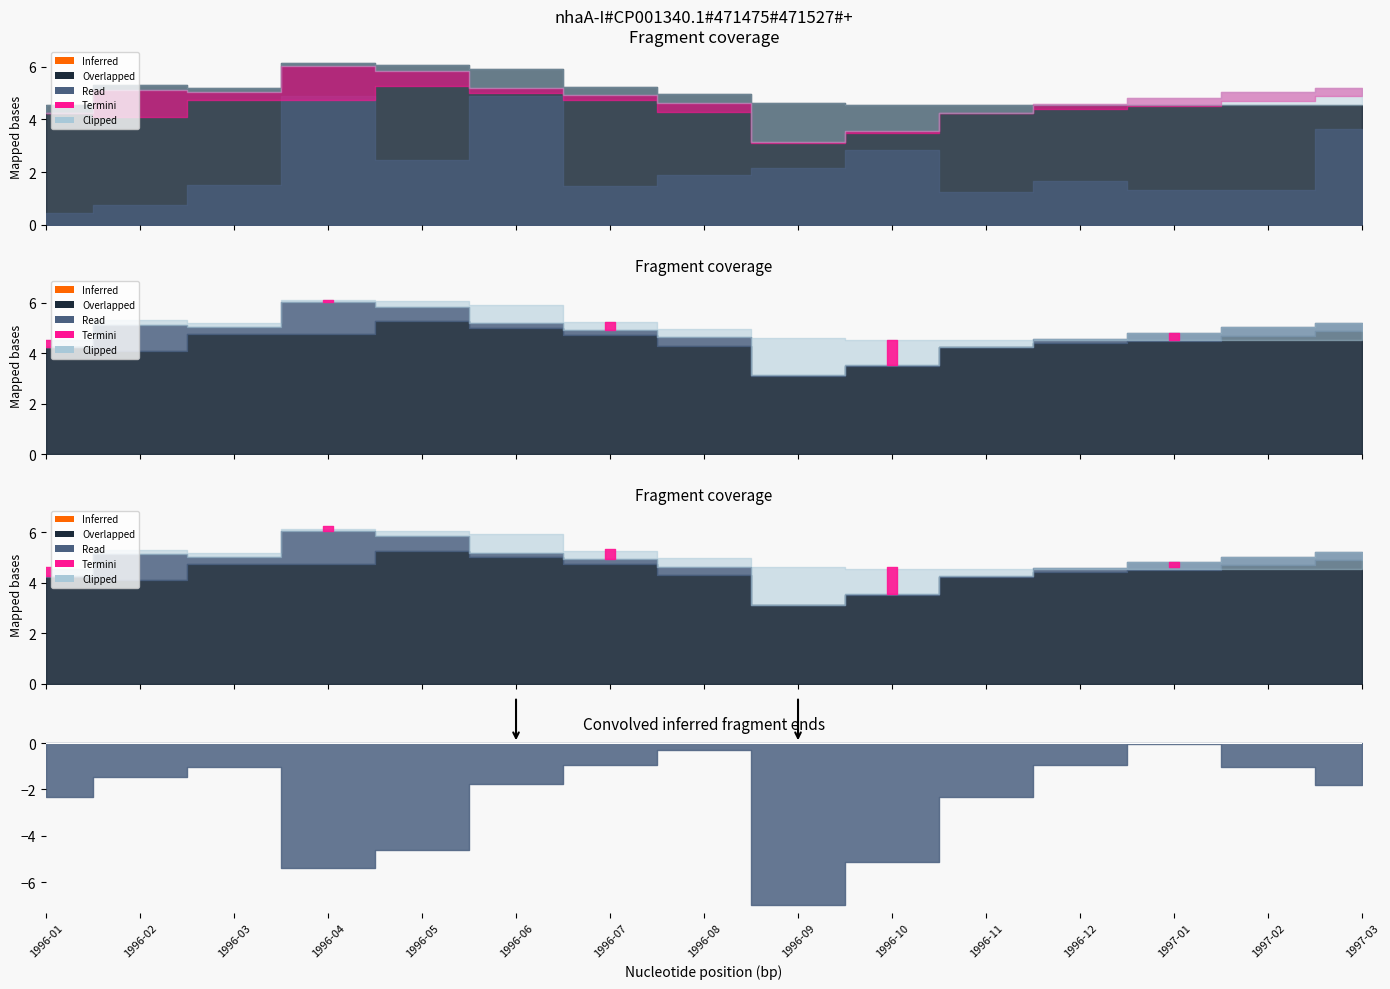

Which label corresponds to the largest value in the chart?

1996-04